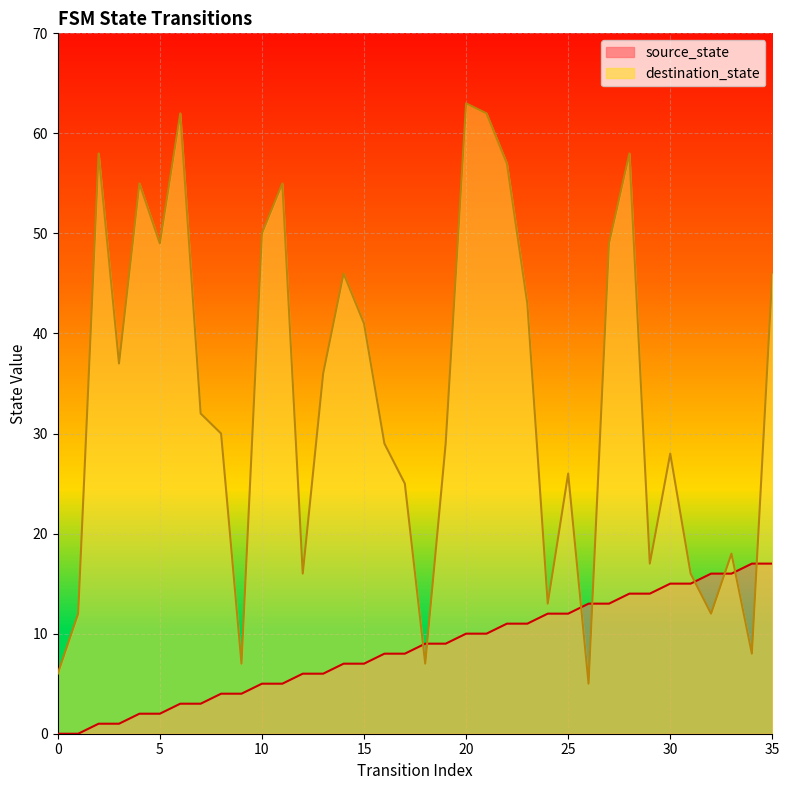

Where is destination_state nearest to the value 34?

7